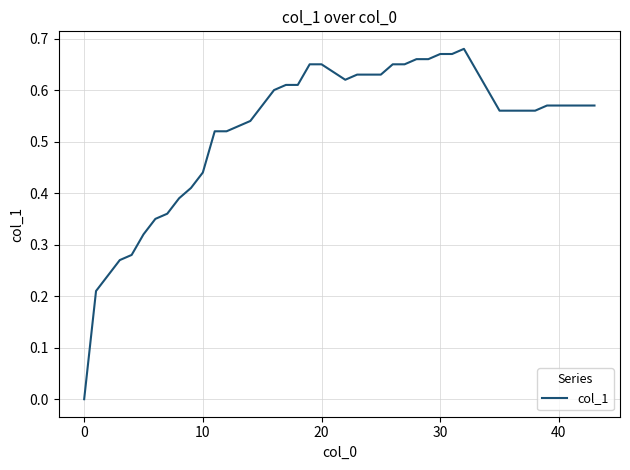

What is the sum of all values?

20.8